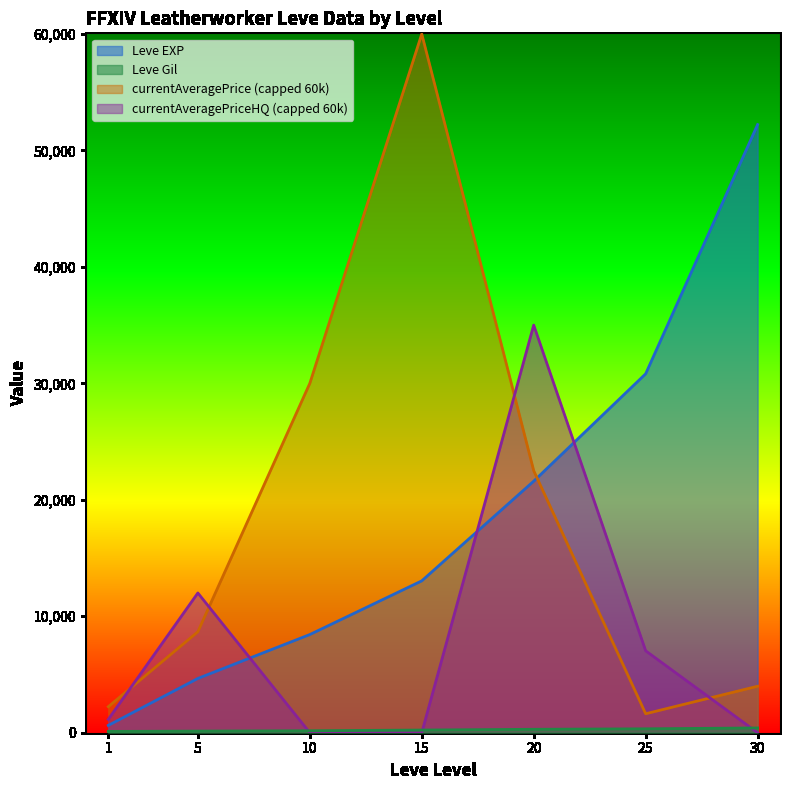

What is the average value of the currentAveragePriceHQ series?

7883